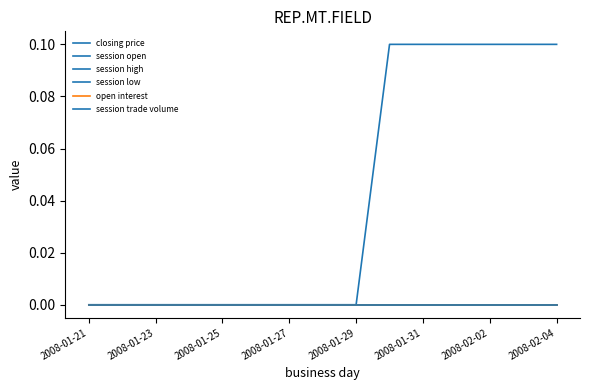

At how many categories does at least one series exceed 0?

6